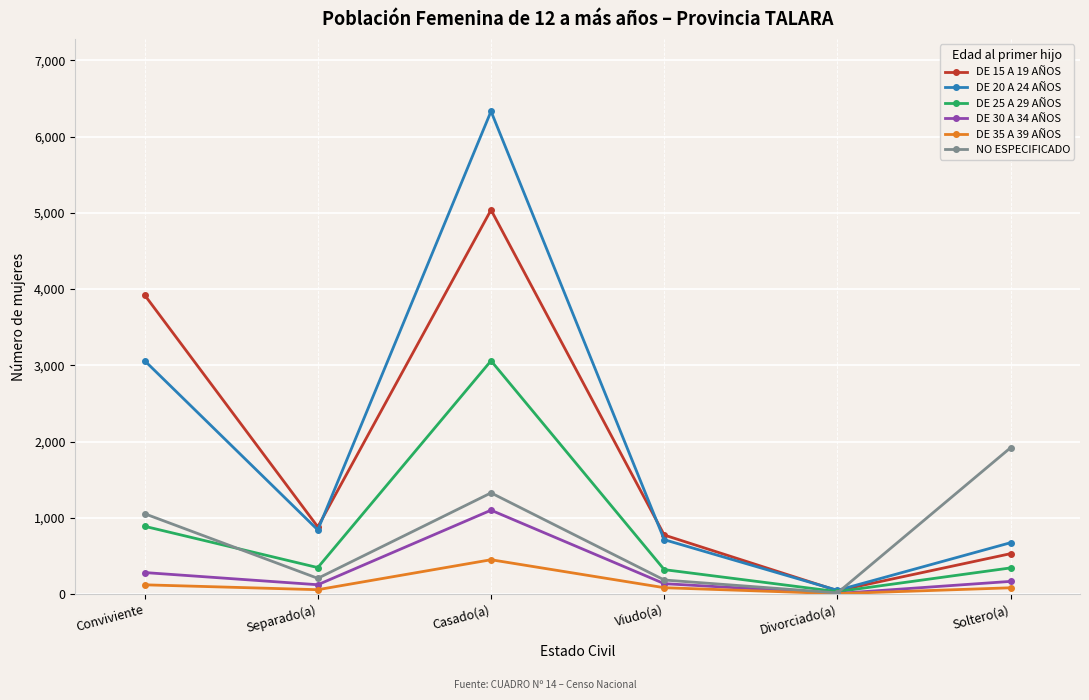

True or false: DE 30 A 34 AÑOS has more than 1 points higher than both neighbors.

False